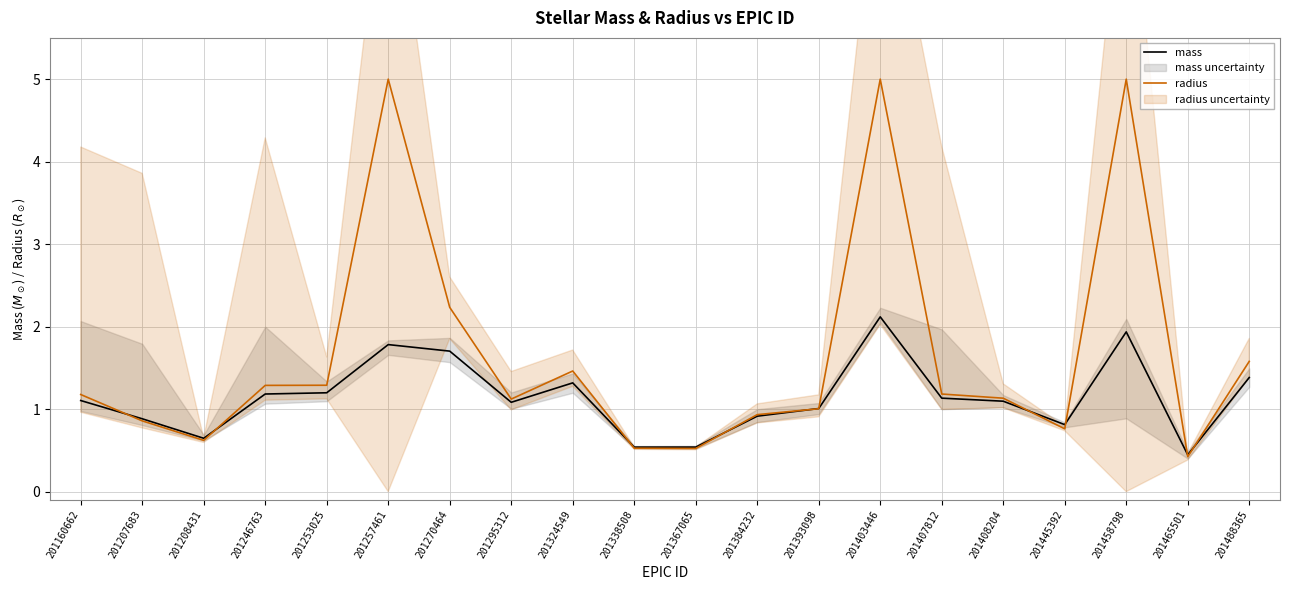

List the series in order of their peak value, lowest first.

mass, radius